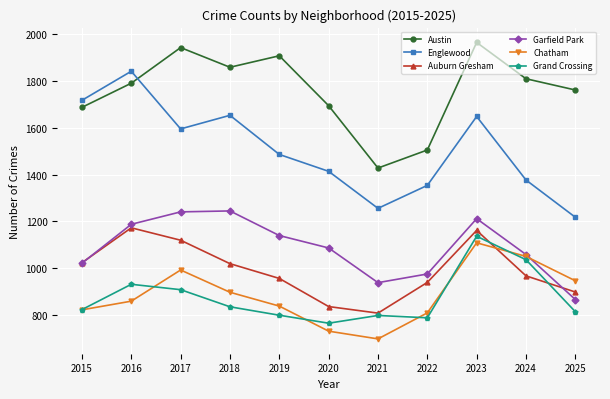

True or false: Austin and Grand Crossing intersect in this chart.

False